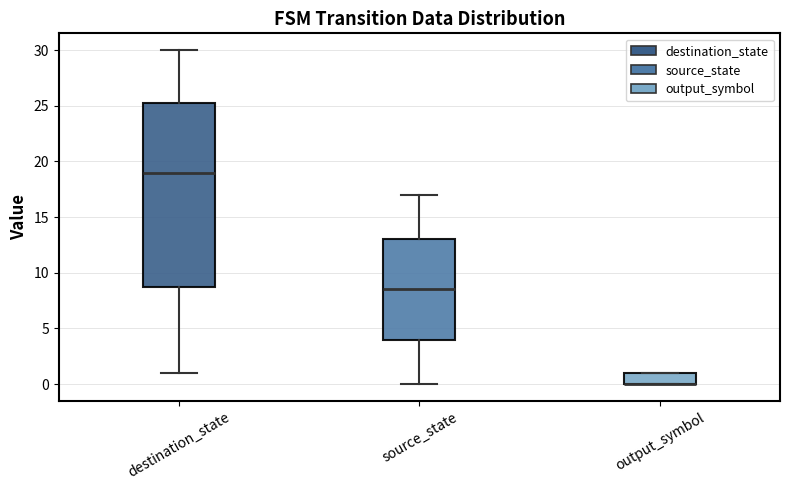

Reading left to right, read every box against the y-axis: the position of its median line, the range the box covers, and the ends of its whiskers. The values are not printed on the chart, so give them approximately, as read against the axis.

destination_state: median 19.0, box 9.0 to 25.5, whiskers 1.0 to 30.0
source_state: median 8.5, box 4.0 to 13.0, whiskers 0.0 to 17.0
output_symbol: median 0.0 (drawn on the box's lower edge), box 0.0 to 1.0, whiskers 0.0 to 1.0